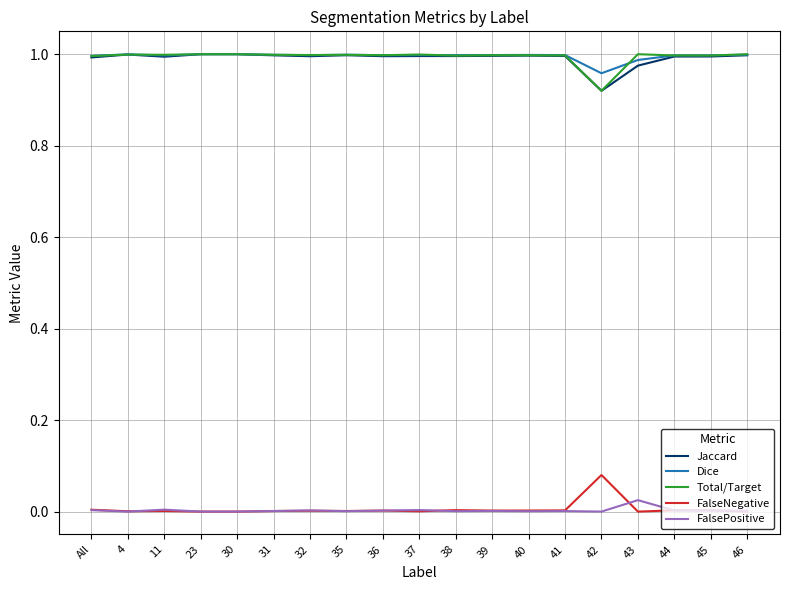

Is the value of Total/Target at 39 greater than the value of FalsePositive at 42?

Yes